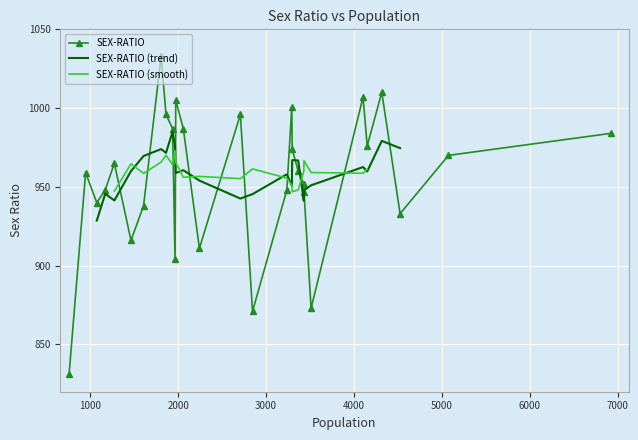

True or false: the data shows 314 at 3293.

False